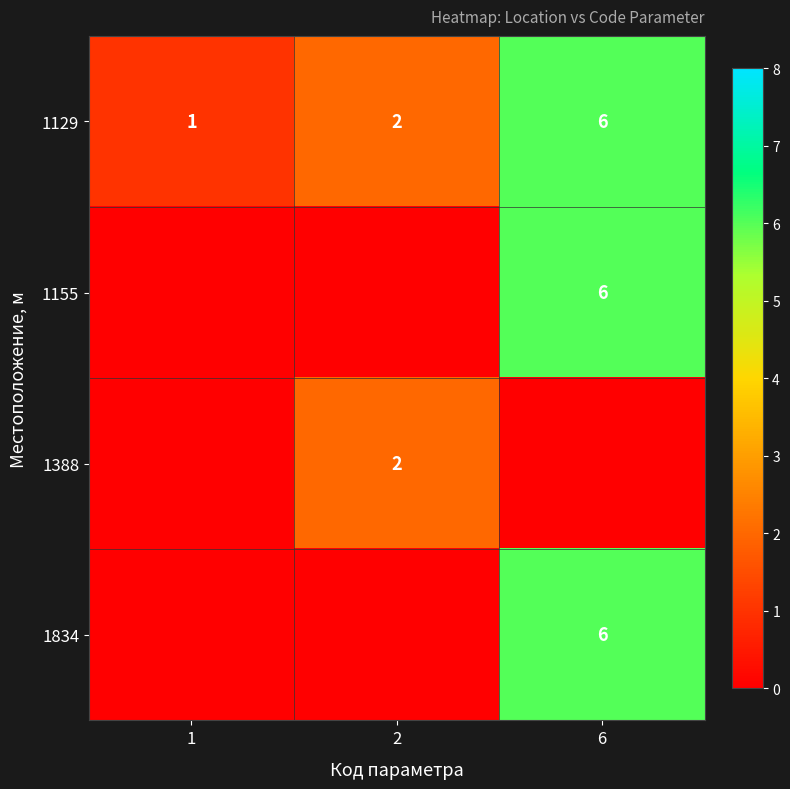

The 1129 series shows 6 at 6. True or false?

True